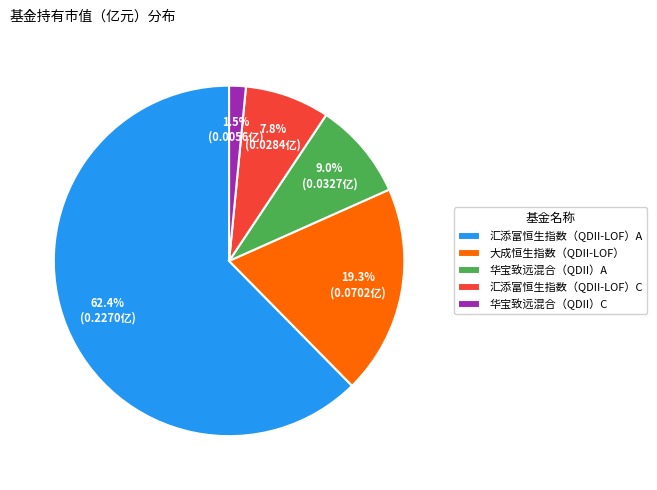

Which category has the biggest portion of the pie?

汇添富恒生指数（QDII-LOF）A